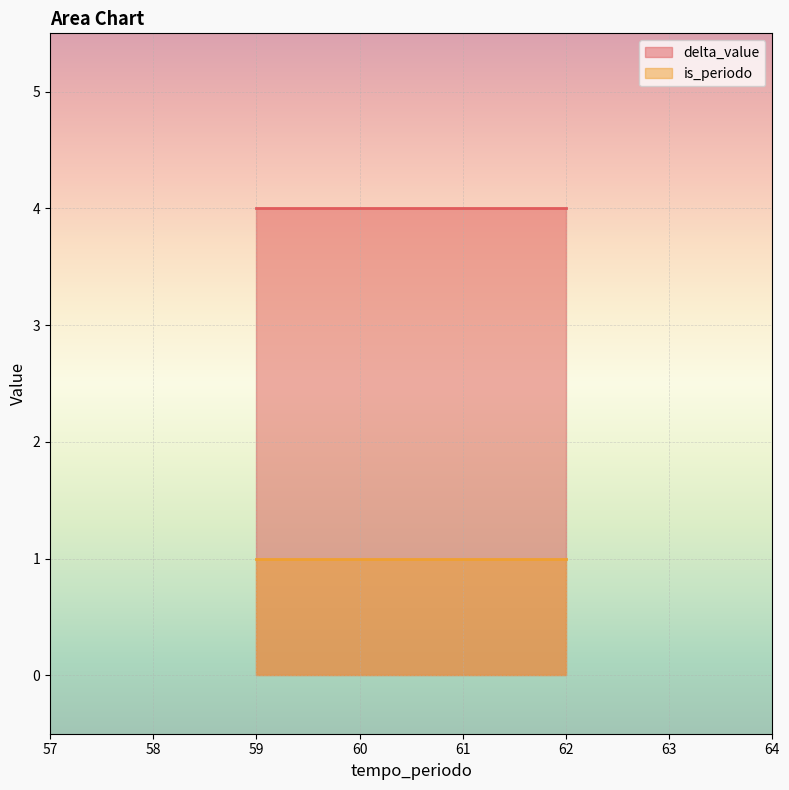

What position from the right is 59?

2